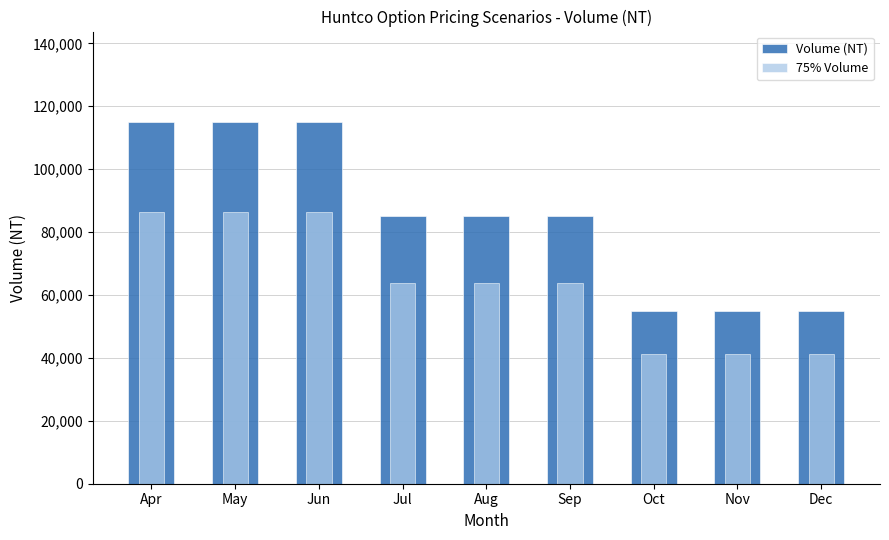

Reading left to right, list all the values displayed in this chart.

Volume (NT): Apr=115000	May=115000	Jun=115000	Jul=85000	Aug=85000	Sep=85000	Oct=55000	Nov=55000	Dec=55000
75% Volume: Apr=86250	May=86250	Jun=86250	Jul=63750	Aug=63750	Sep=63750	Oct=41250	Nov=41250	Dec=41250